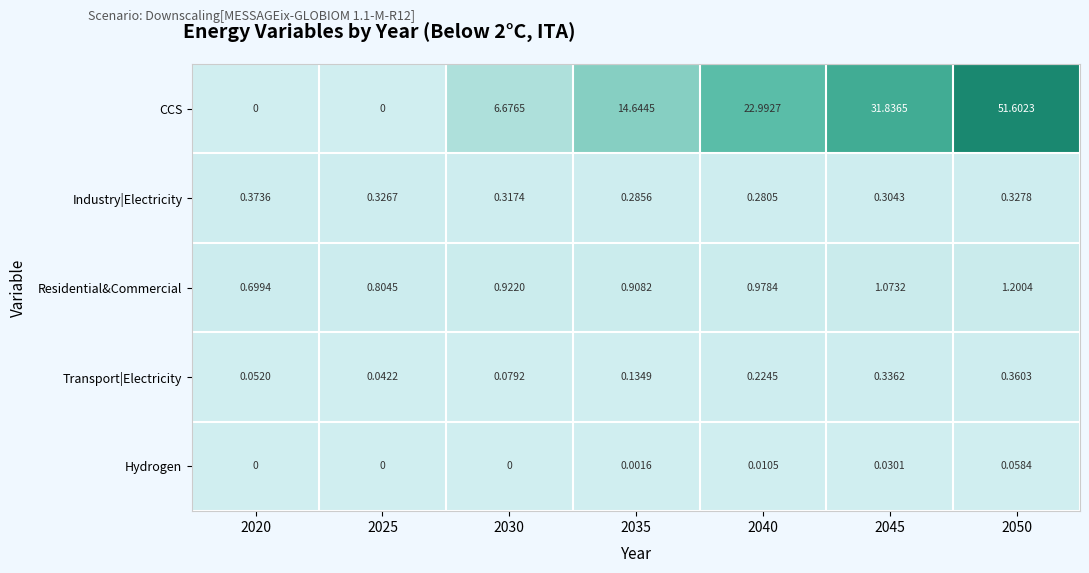

At 2030, list the series in order from smallest to largest.

Hydrogen, Transport|Electricity, Industry|Electricity, Residential&Commercial, CCS